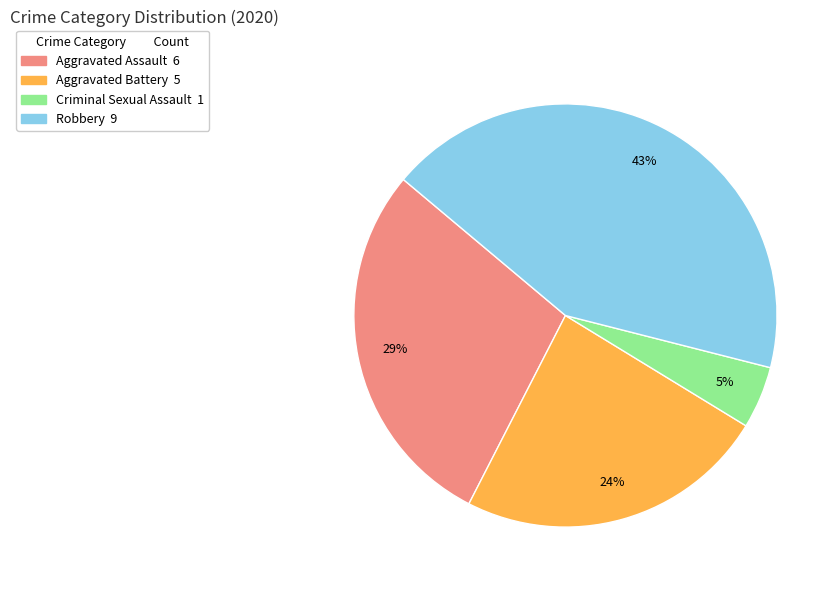

To the nearest percent, what is the average slice percentage?

25%